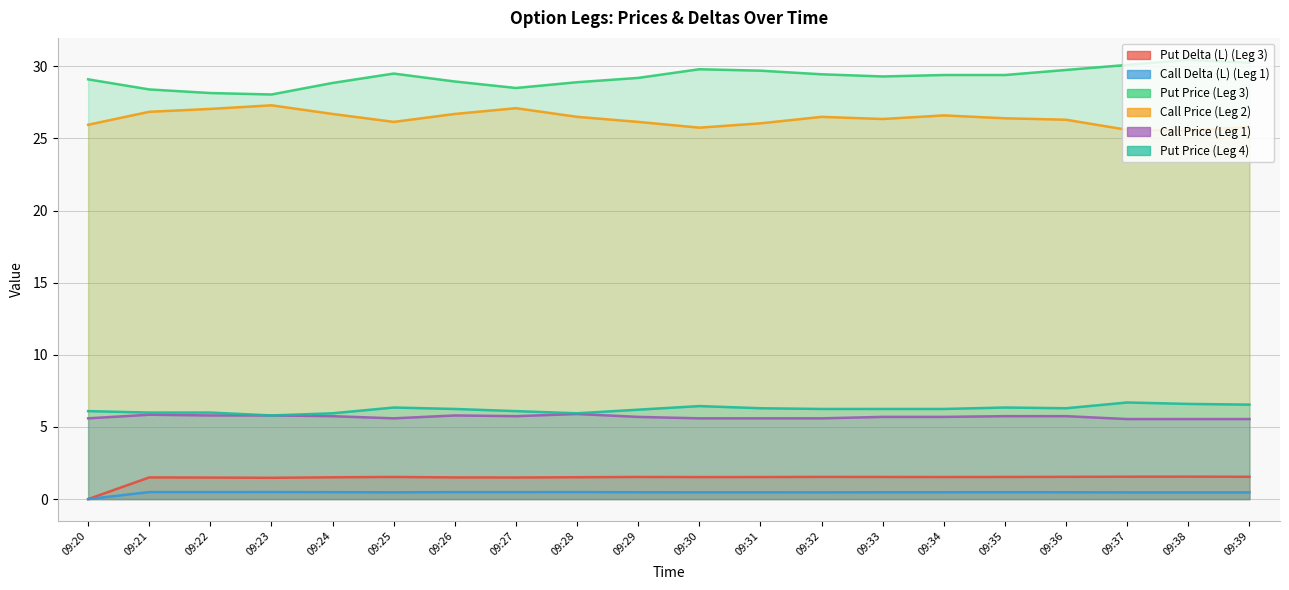

Rank the series at 09:20 from lowest to highest value.

Put Delta (L) (Leg 3), Call Delta (L) (Leg 1), Call Price (Leg 1), Put Price (Leg 4), Call Price (Leg 2), Put Price (Leg 3)